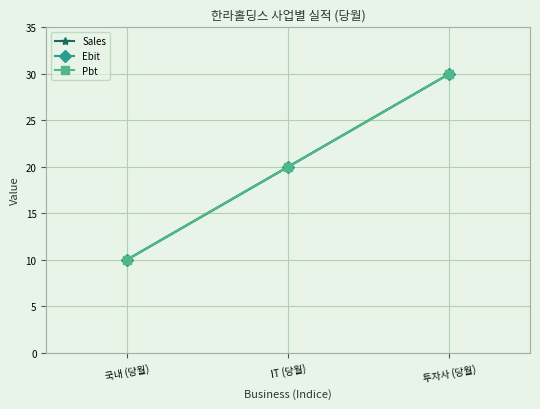

What is the sum of the Sales values at 국내 (당월) and IT (당월)?

30